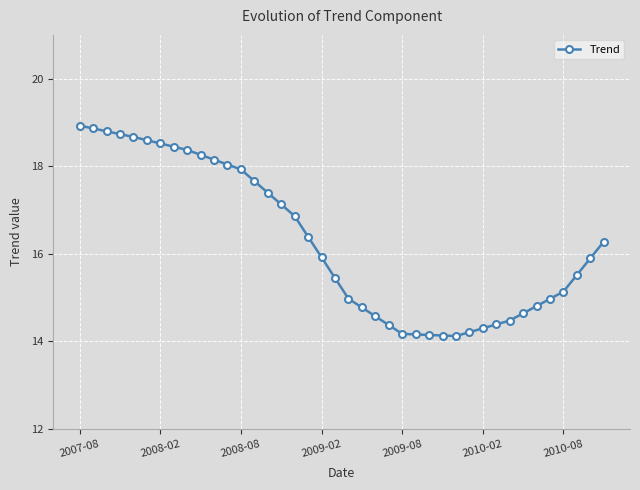

What is the smallest value displayed?

14.1